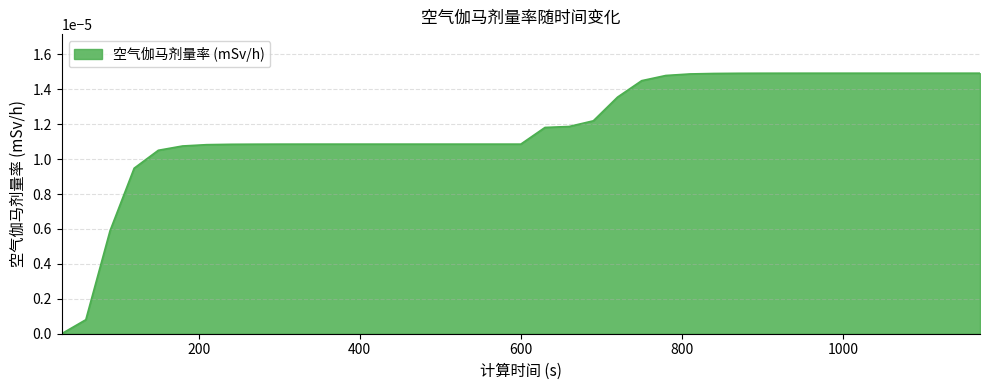

Where is the data nearest to the value 0?

30